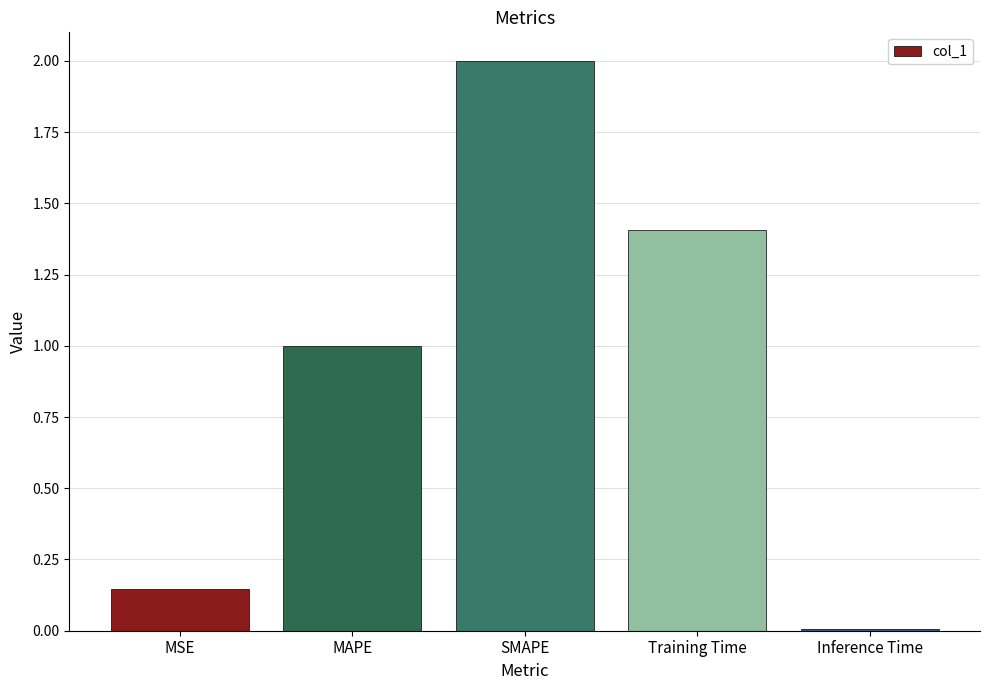

Rank the categories by value from lowest to highest.

Inference Time, MSE, MAPE, Training Time, SMAPE